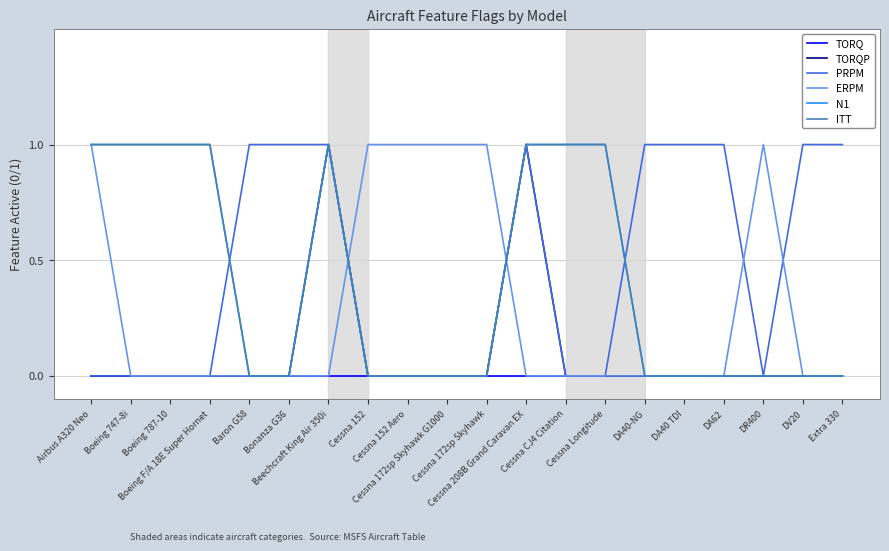

Which series has the largest range (max minus min)?

TORQP